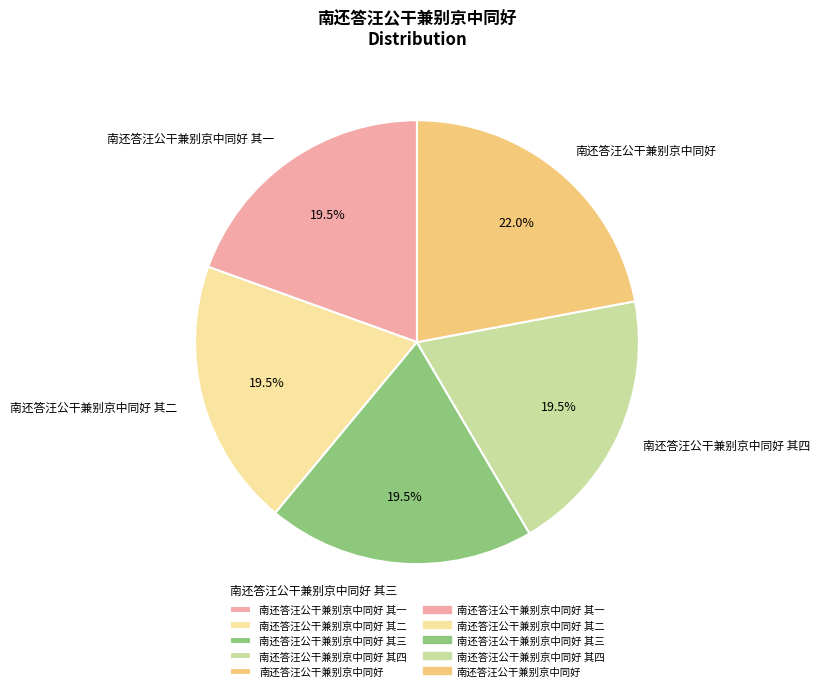

Does 南还答汪公干兼别京中同好 其四 account for over 50% of the chart?

No